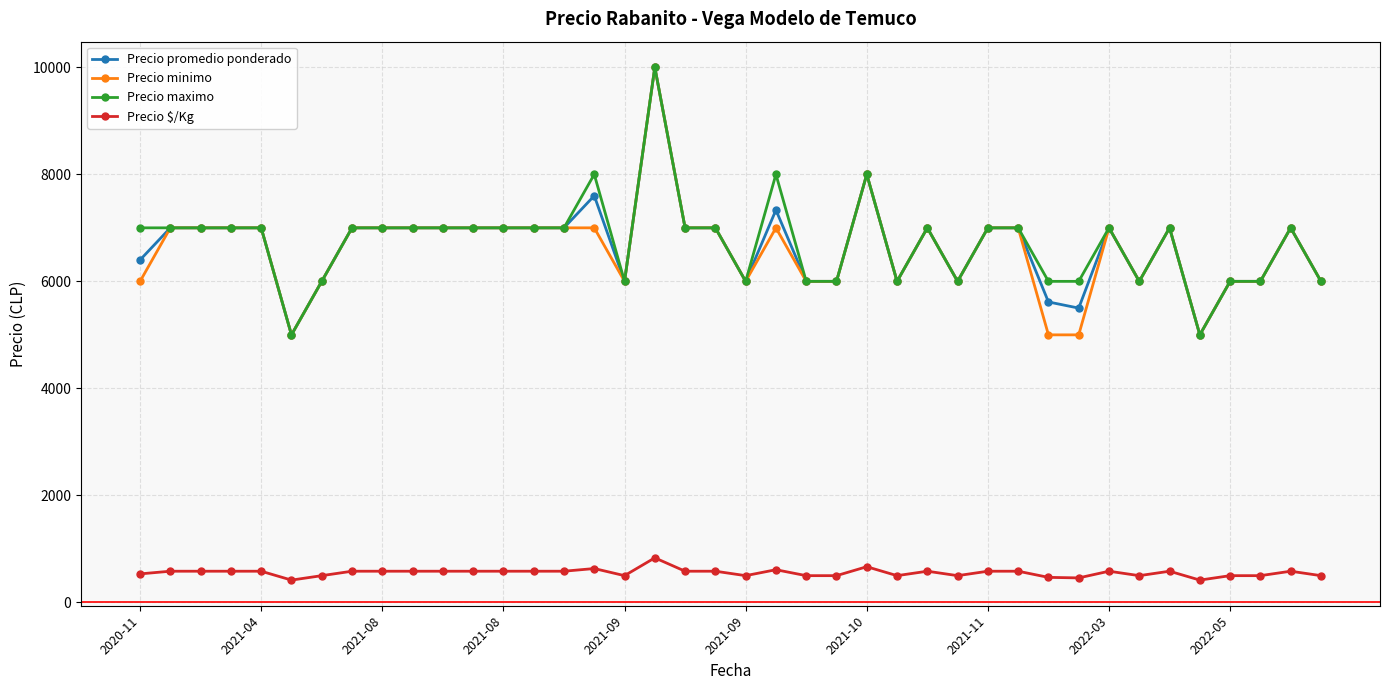

True or false: Precio $/Kg has more than 1 interior local peaks.

True